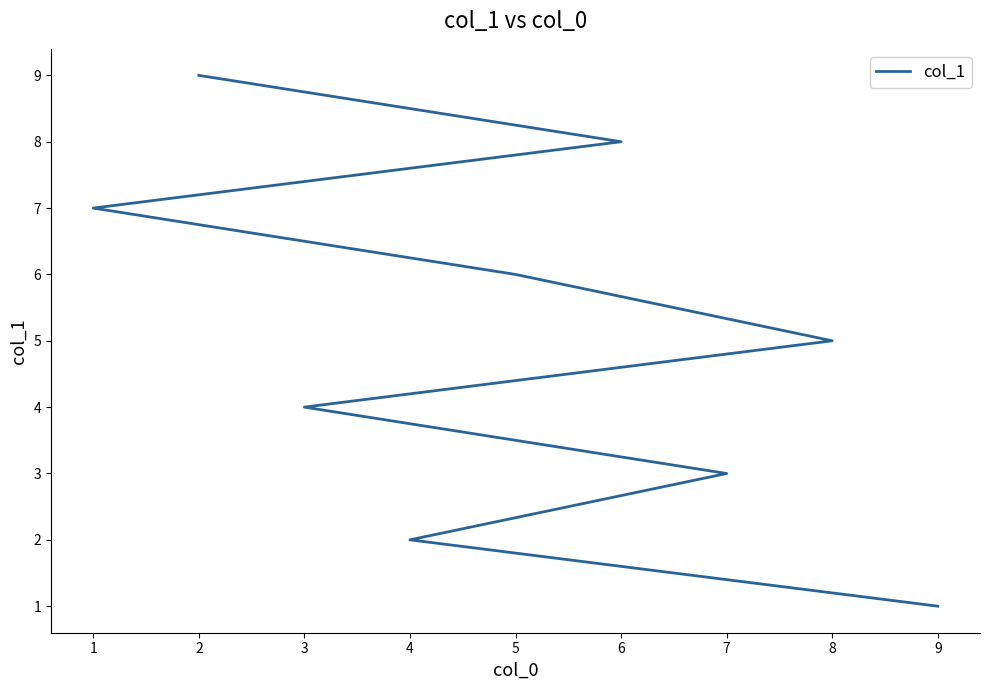

Which has a higher value, 5 or 1?

1